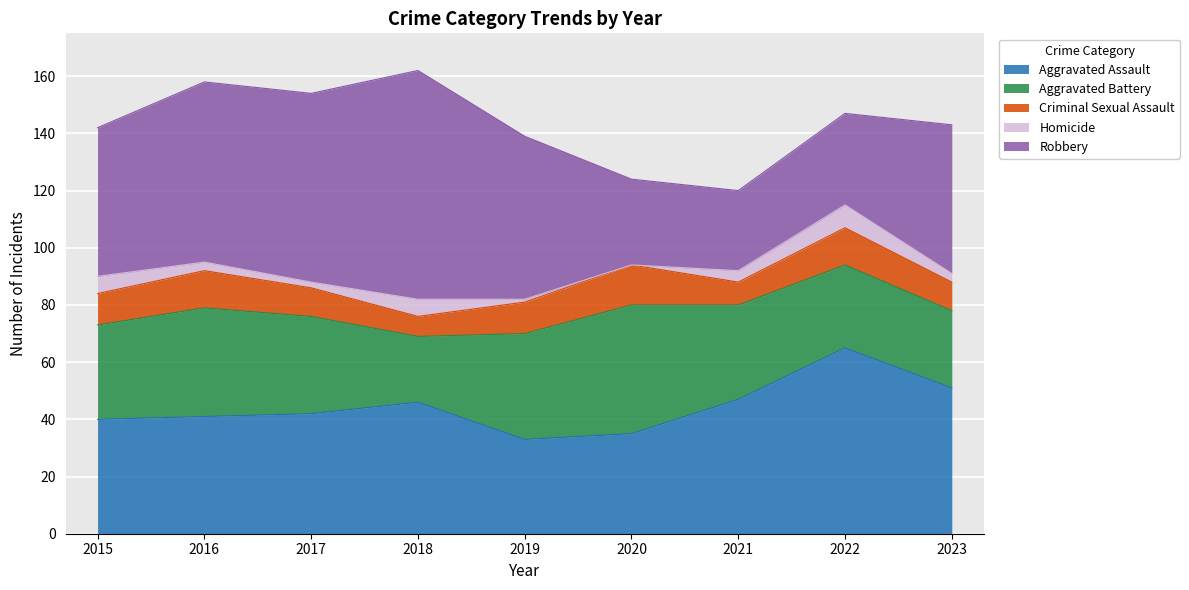

Reading left to right, what are all the values shown in this chart?

Aggravated Assault: 2015=40	2016=41	2017=42	2018=46	2019=33	2020=35	2021=47	2022=65	2023=51
Aggravated Battery: 2015=33	2016=38	2017=34	2018=23	2019=37	2020=45	2021=33	2022=29	2023=27
Criminal Sexual Assault: 2015=11	2016=13	2017=10	2018=7	2019=11	2020=14	2021=8	2022=13	2023=10
Homicide: 2015=6	2016=3	2017=2	2018=6	2019=1	2020=0	2021=4	2022=8	2023=3
Robbery: 2015=52	2016=63	2017=66	2018=80	2019=57	2020=30	2021=28	2022=32	2023=52